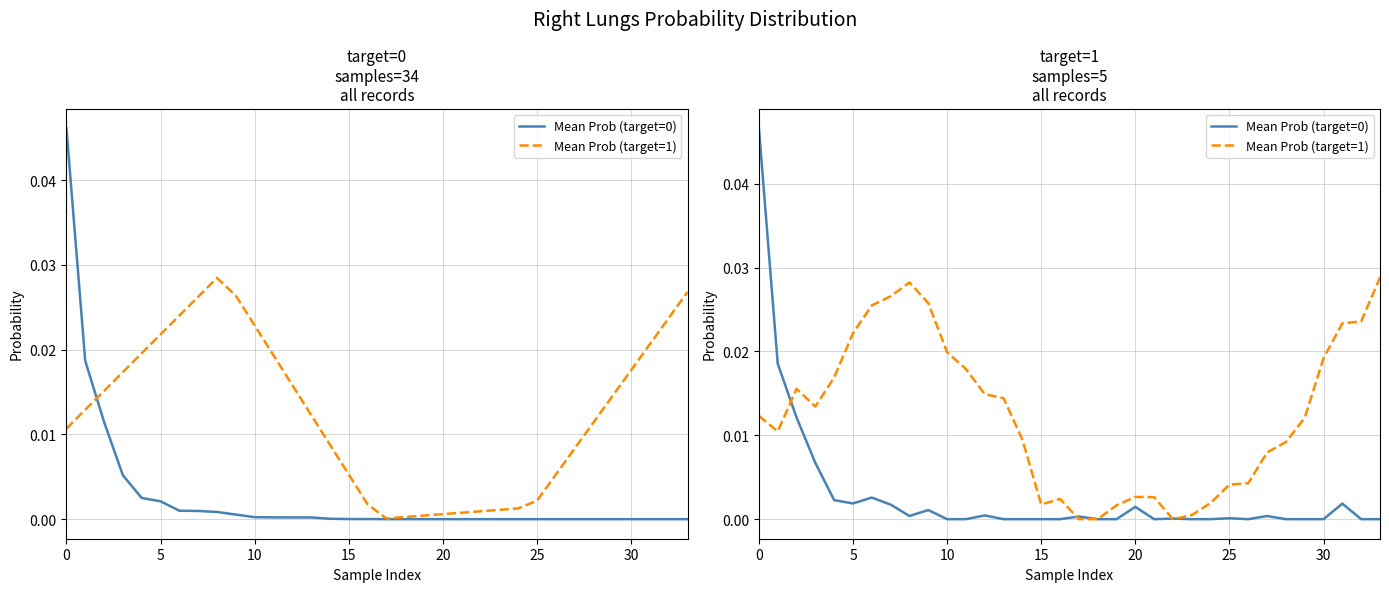

Which series has the widest spread of values?

Mean Prob (target=0)